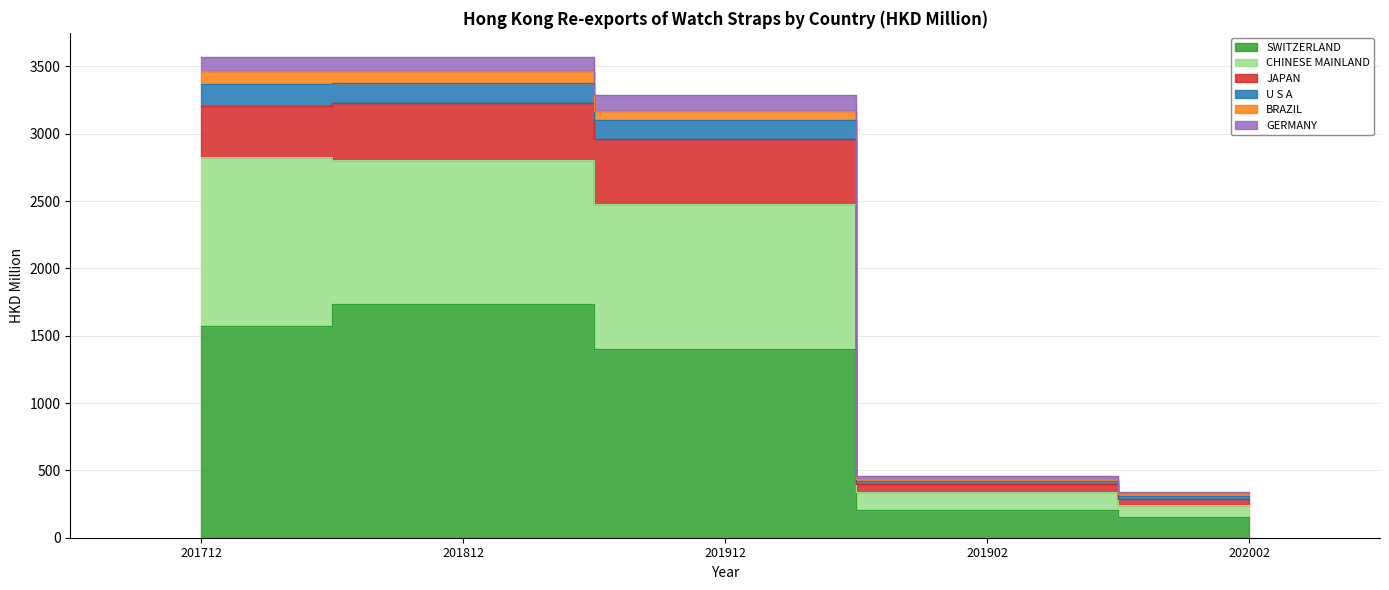

True or false: U S A and SWITZERLAND cross at least once.

False